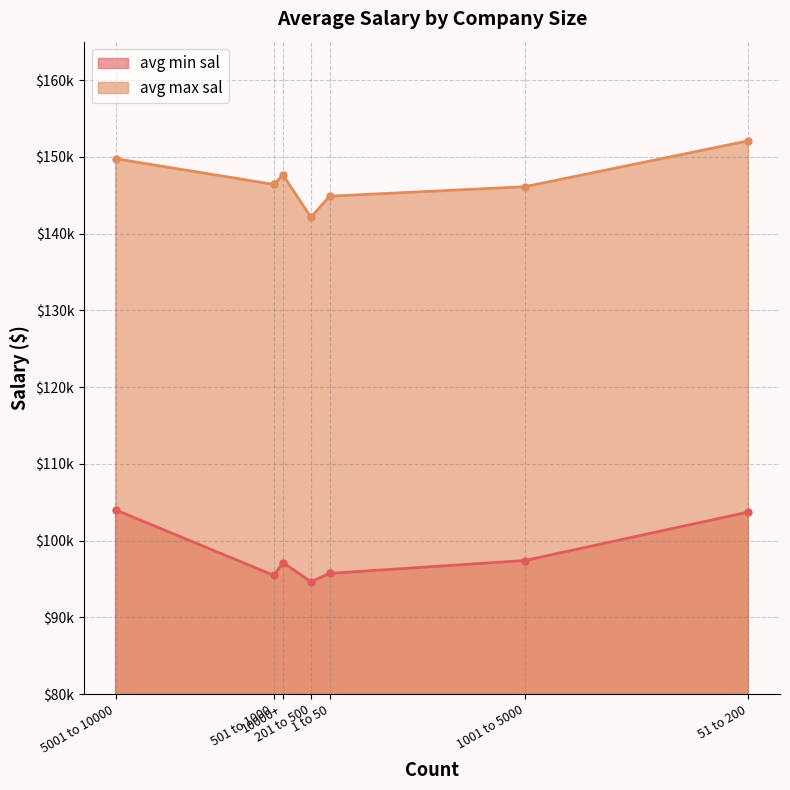

Reading left to right, transcribe all the data shown in this chart.

avg min sal: 1 to 50=95722.9	10000+=97128.2	1001 to 5000=97403.8	201 to 500=94629.6	5001 to 10000=104000.0	501 to 1000=95467.5	51 to 200=103718.8
avg max sal: 1 to 50=144867.5	10000+=147628.2	1001 to 5000=146105.8	201 to 500=142123.5	5001 to 10000=149750.0	501 to 1000=146402.6	51 to 200=152085.9